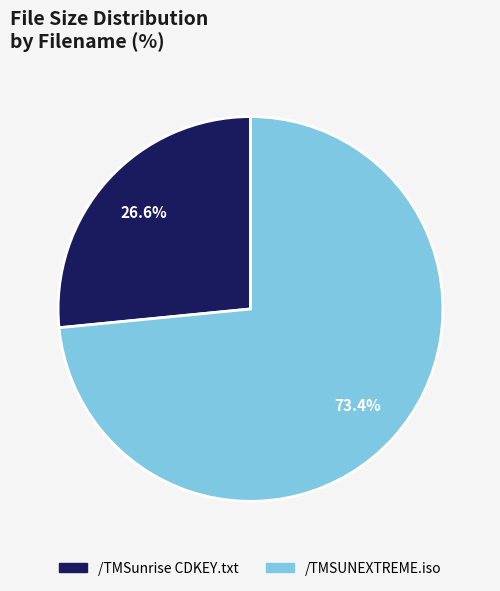

How many slices are in this pie chart?

2